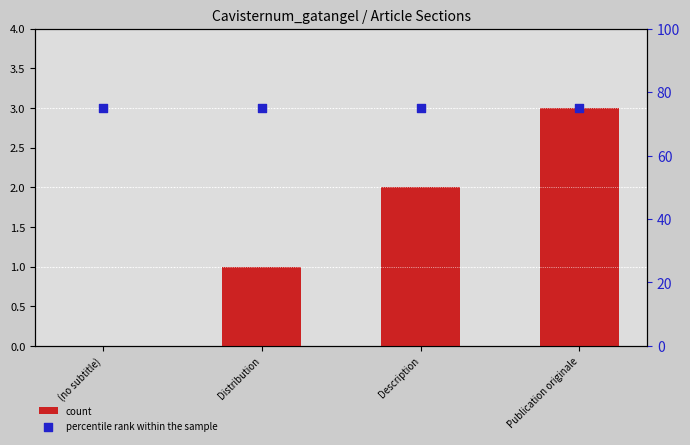

Which series has the largest total across all categories?

percentile rank within the sample